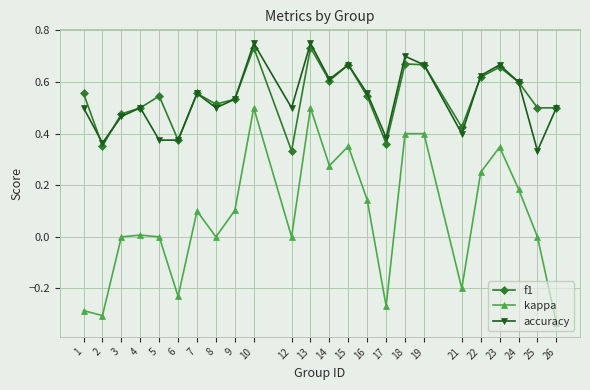

Between 1 and 19, which series saw the biggest shift?

kappa